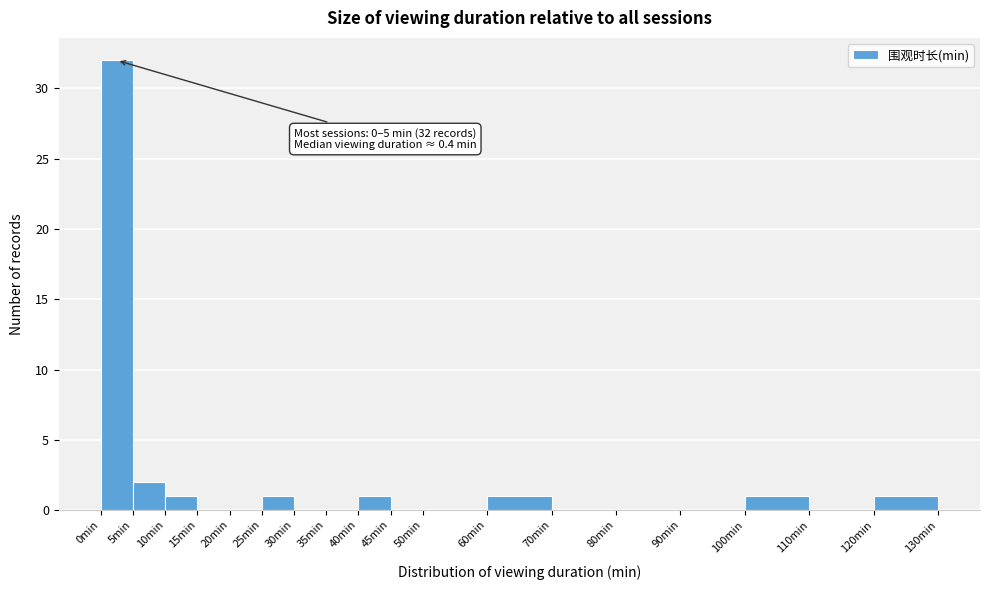

Over which range of the x-axis is the bar tallest?

0 to 5